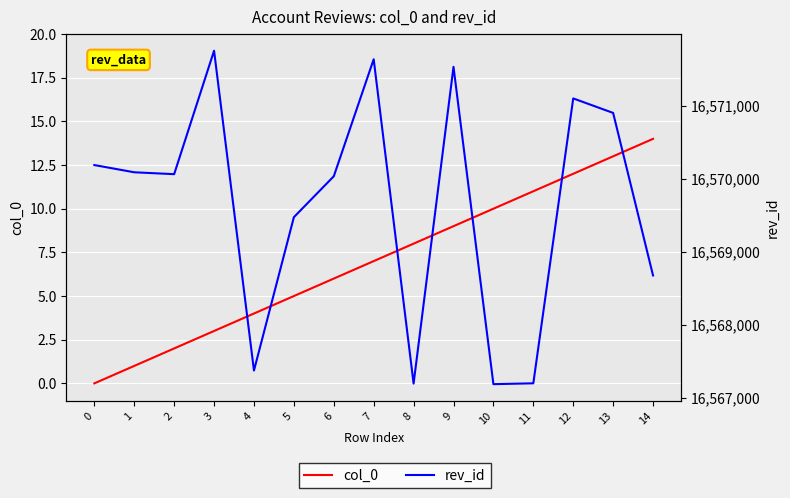

What is the sum of the col_0 values at 13 and 4?

17